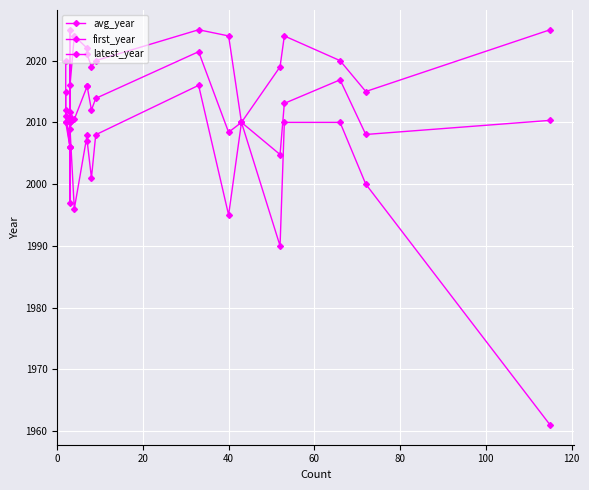

What is the value of the avg_year point at the 9th from the left?

2015.8